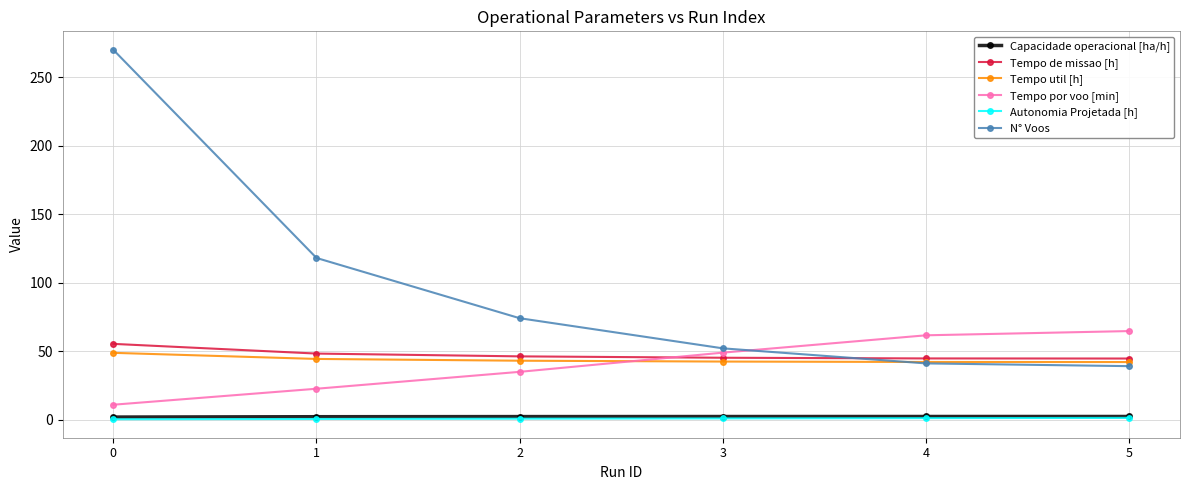

The value of Tempo de missao [h] at 0 is 24.2. True or false?

False